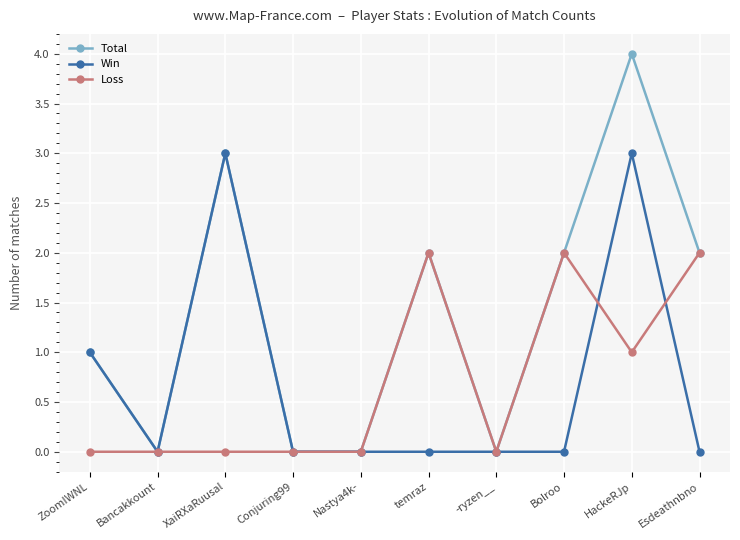

Count the Total values in the range 0 to 2.

8